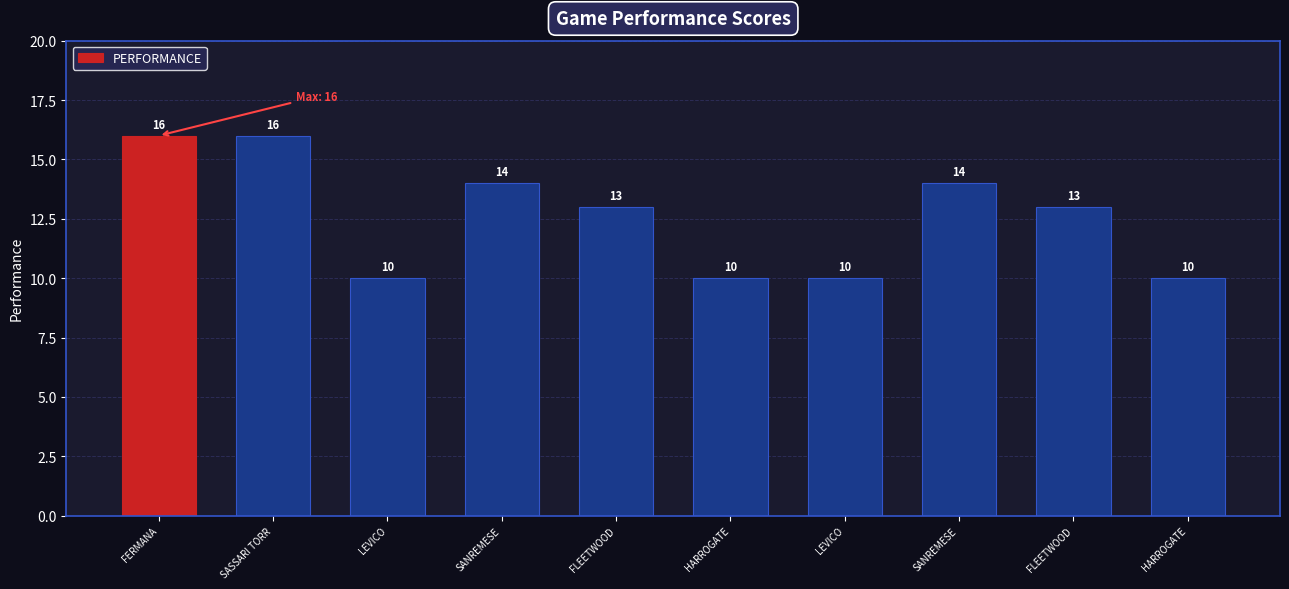

What is the value of the 8th bar from the left?

14